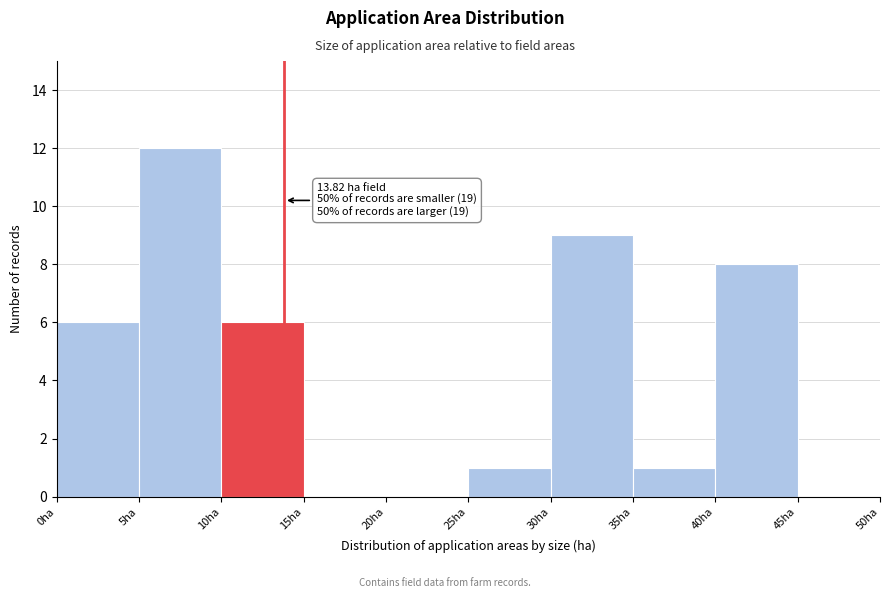

Over which range of the x-axis is the bar tallest?

5 to 10